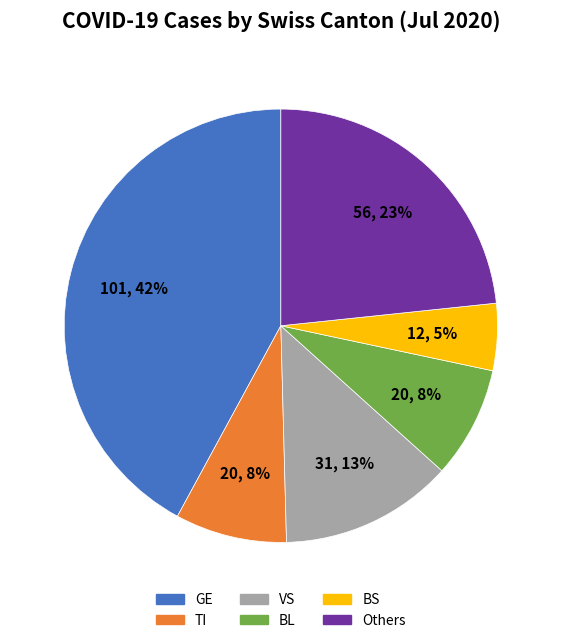

Which slice is the smallest?

BS